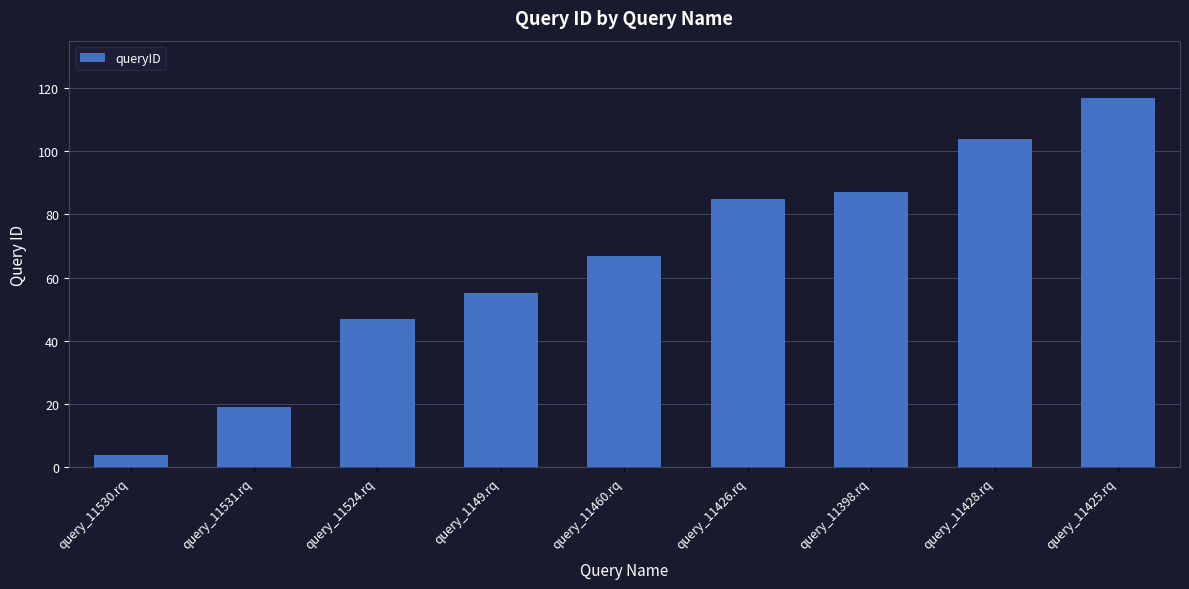

Where is the data nearest to the value 60?

query_1149.rq